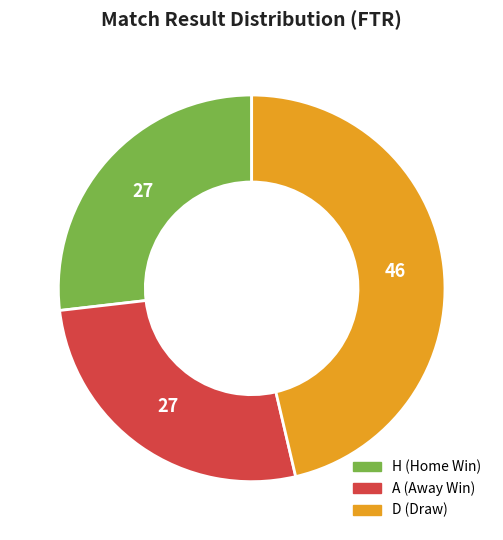

The D (Draw) slice represents 41% of the pie. True or false?

False